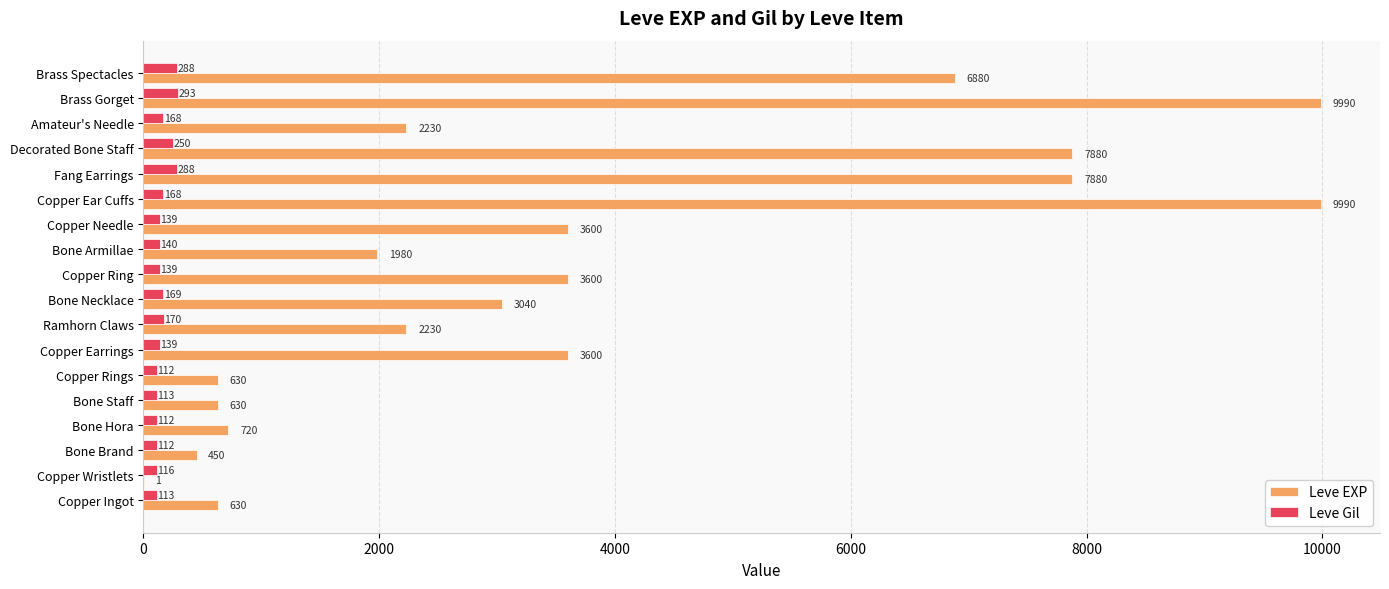

Which series has the largest total across all categories?

Leve EXP